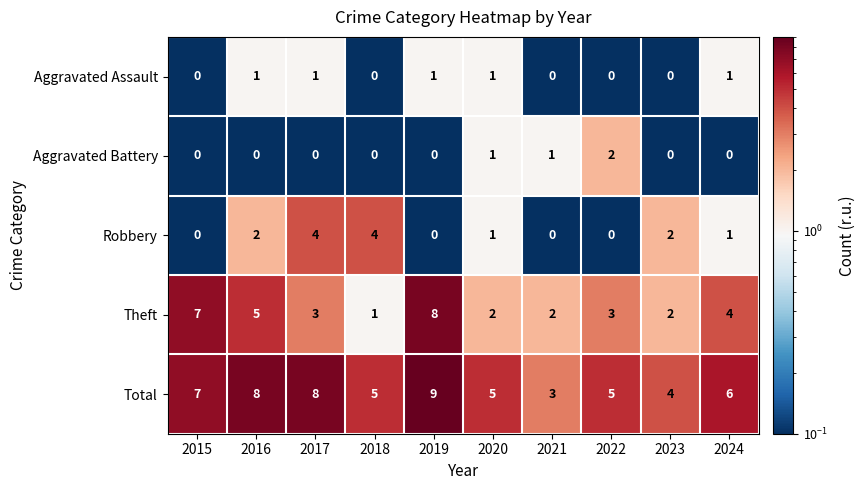

What is the sum of all Total values?

60